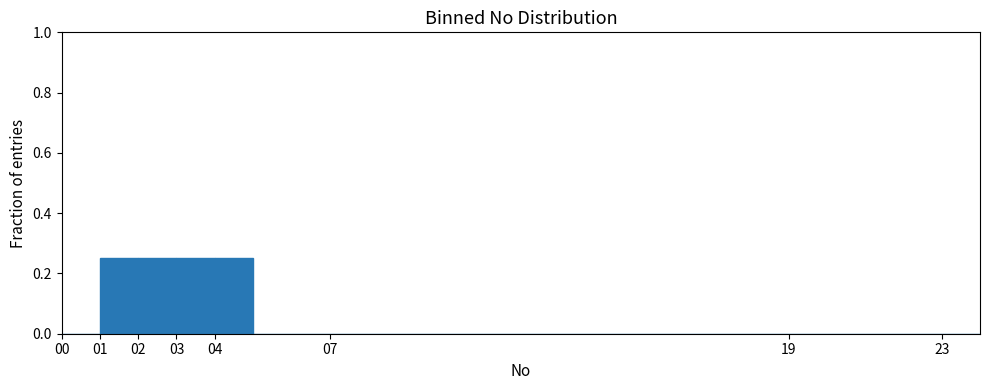

Reading left to right, list every bar in this chart as the range it spans on the x-axis followed by its height. The values are not printed on the chart, so give them approximately, as read against the axis.

0 to 1: 0
1 to 2: 0.26
2 to 3: 0.26
3 to 4: 0.26
4 to 5: 0.26
5 to 6: 0
6 to 7: 0
7 to 8: 0
8 to 9: 0
9 to 10: 0
10 to 11: 0
11 to 12: 0
12 to 13: 0
13 to 14: 0
14 to 15: 0
15 to 16: 0
16 to 17: 0
17 to 18: 0
18 to 19: 0
19 to 20: 0
20 to 21: 0
21 to 22: 0
22 to 23: 0
23 to 24: 0